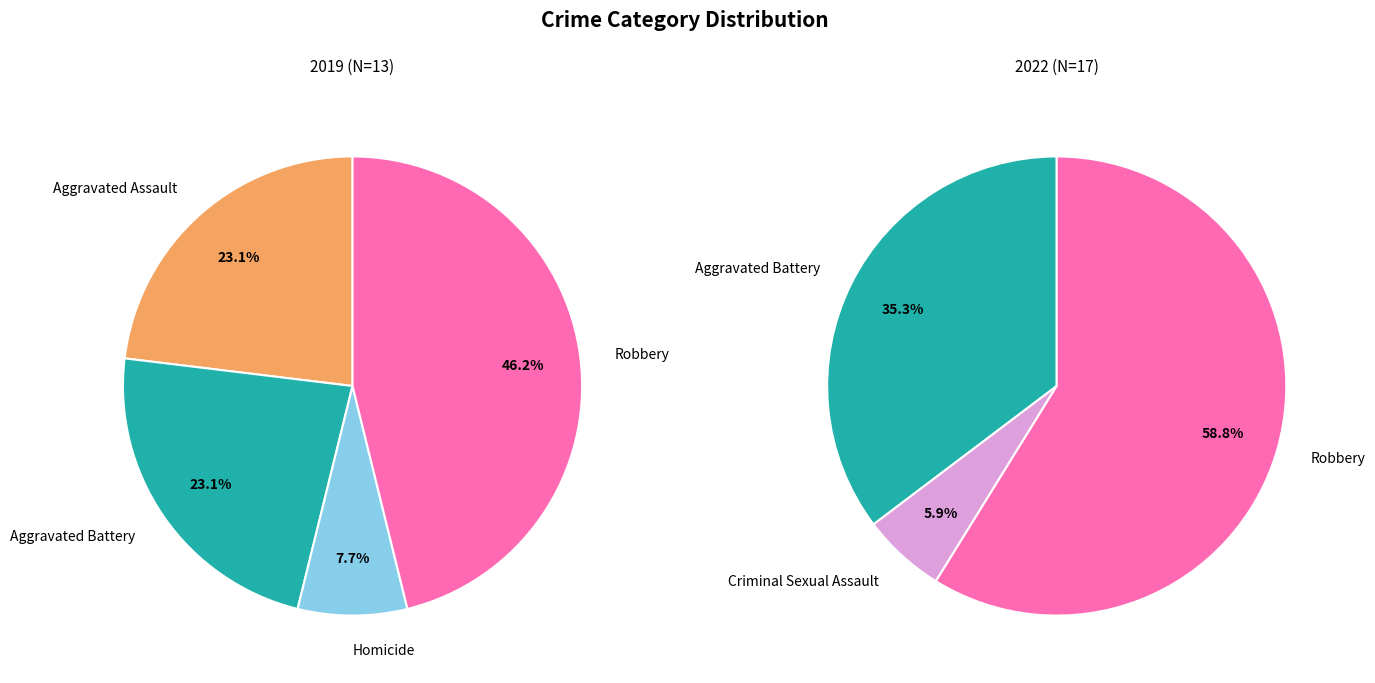

Does any single category account for the majority?

No